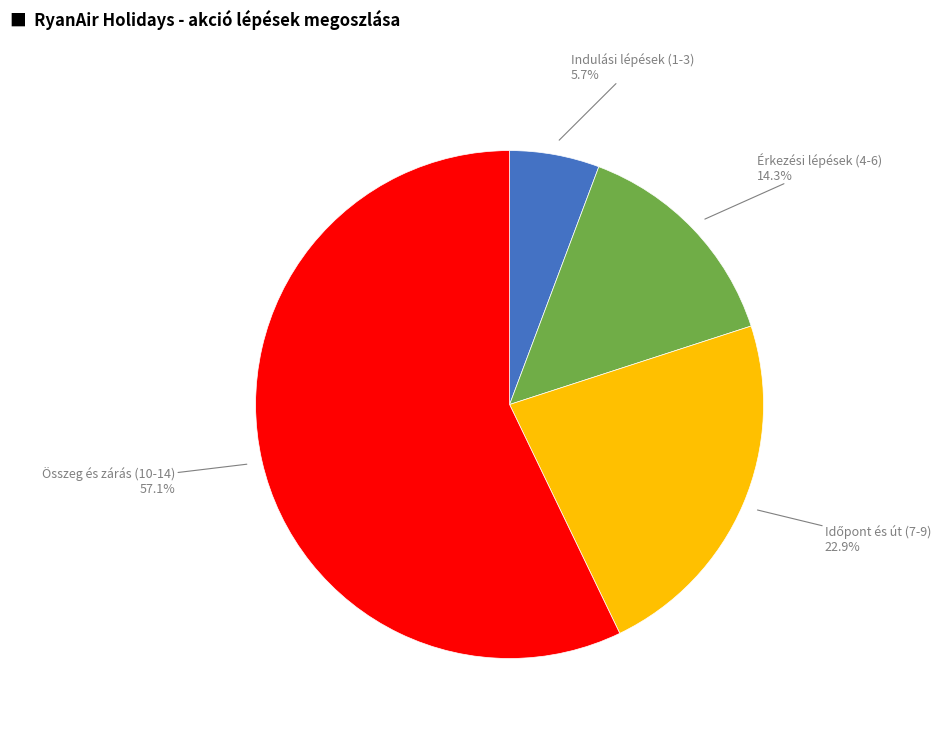

Is there any slice that represents more than half of the pie?

Yes